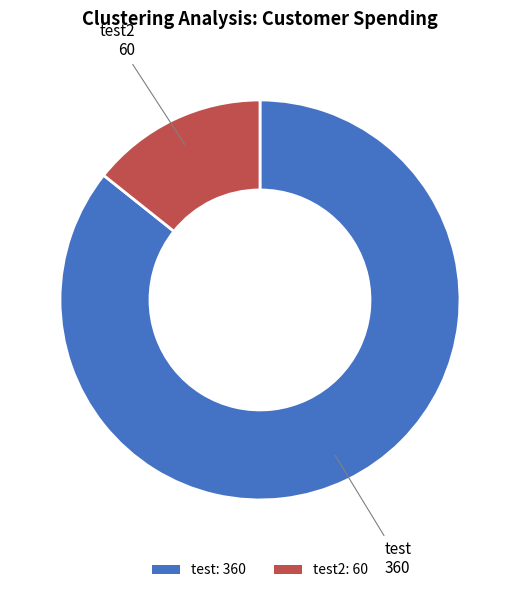

Between test: 360 and test2: 60, which is larger?

test: 360